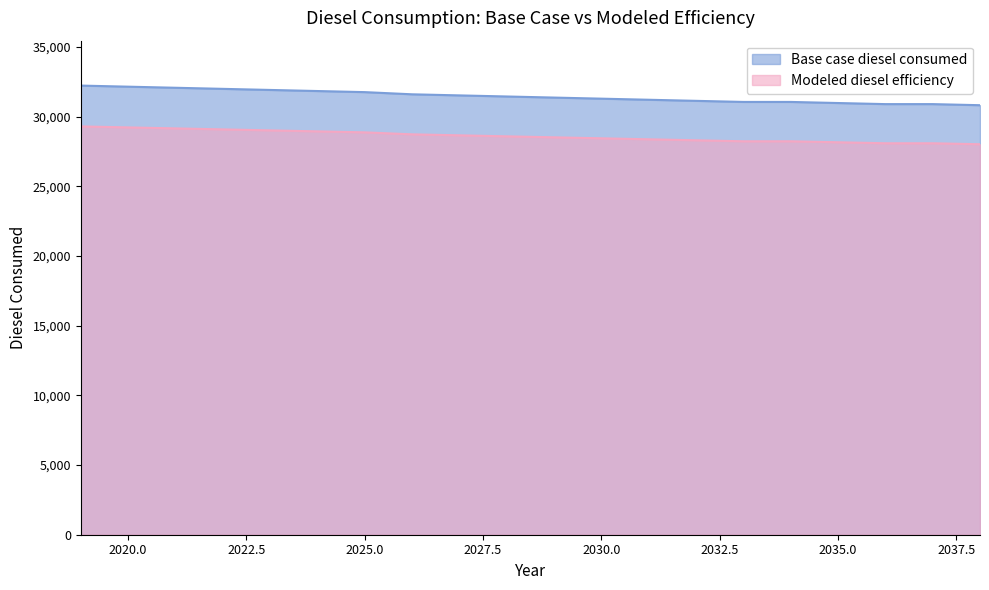

What is the value of the Base case diesel consumed point at the 2nd from the left?

32141.7